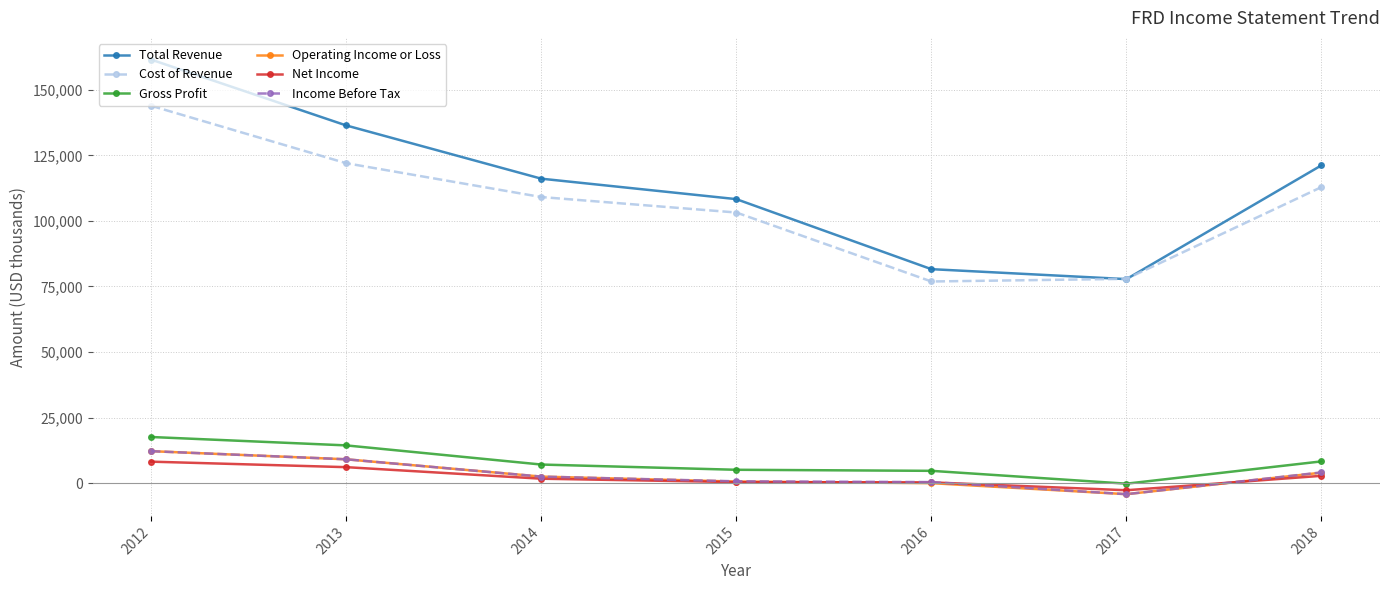

How many interior local valleys does the Total Revenue series have?

1